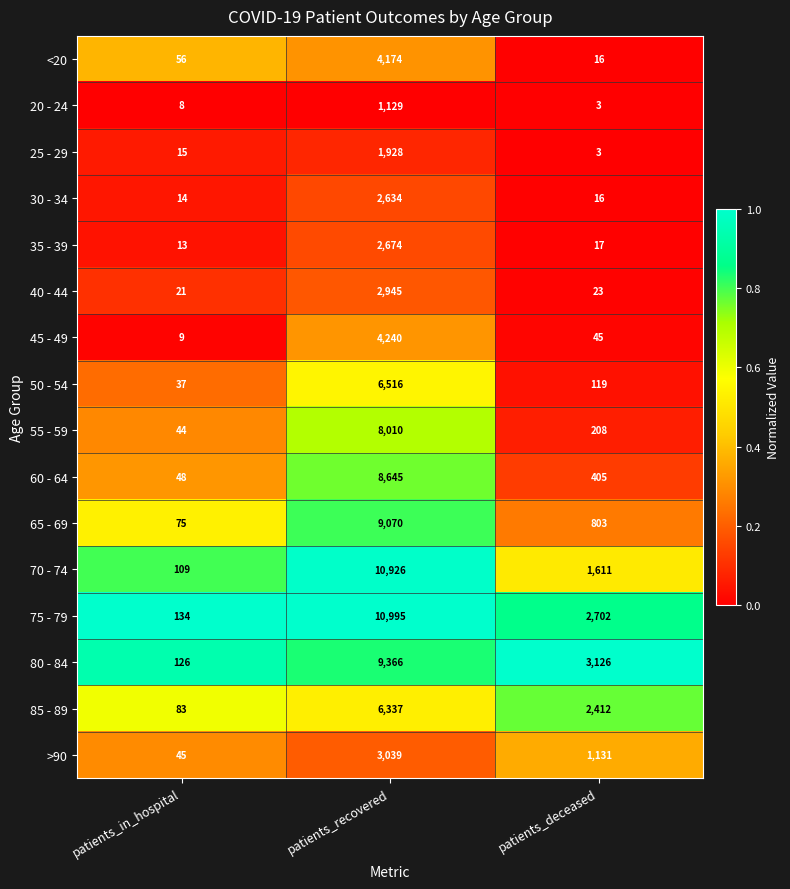

What is the total value across all series at patients_in_hospital?

837